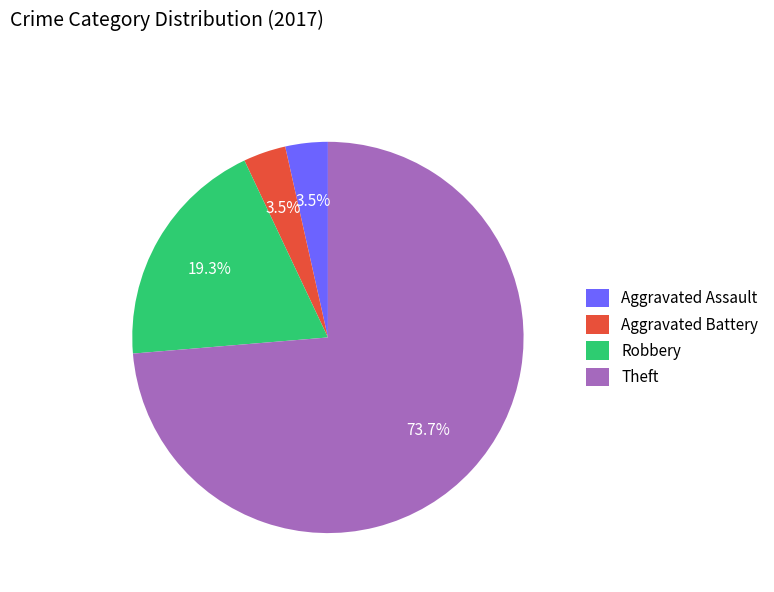

What portion of the pie excludes Theft?

26.3%